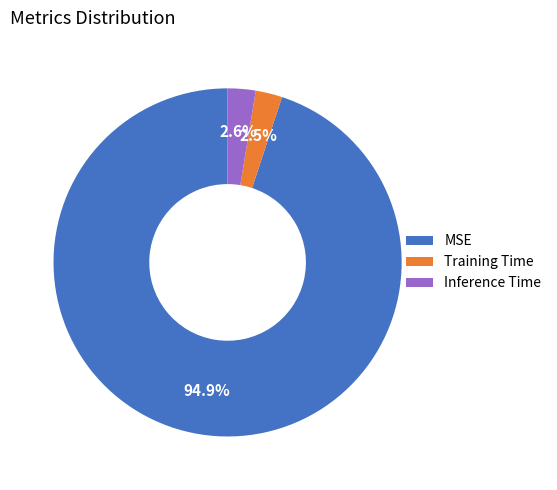

Which category has the biggest portion of the pie?

MSE